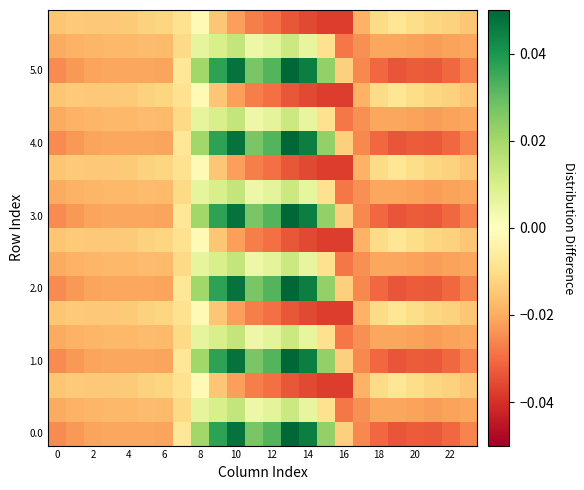

Which series has the largest total across all categories?

row_0